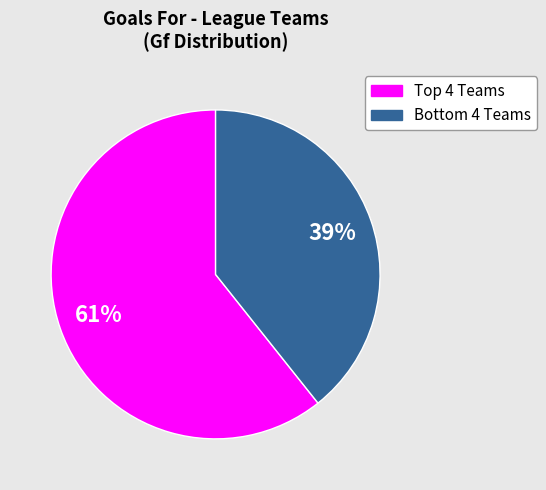

Does any single category account for the majority?

Yes